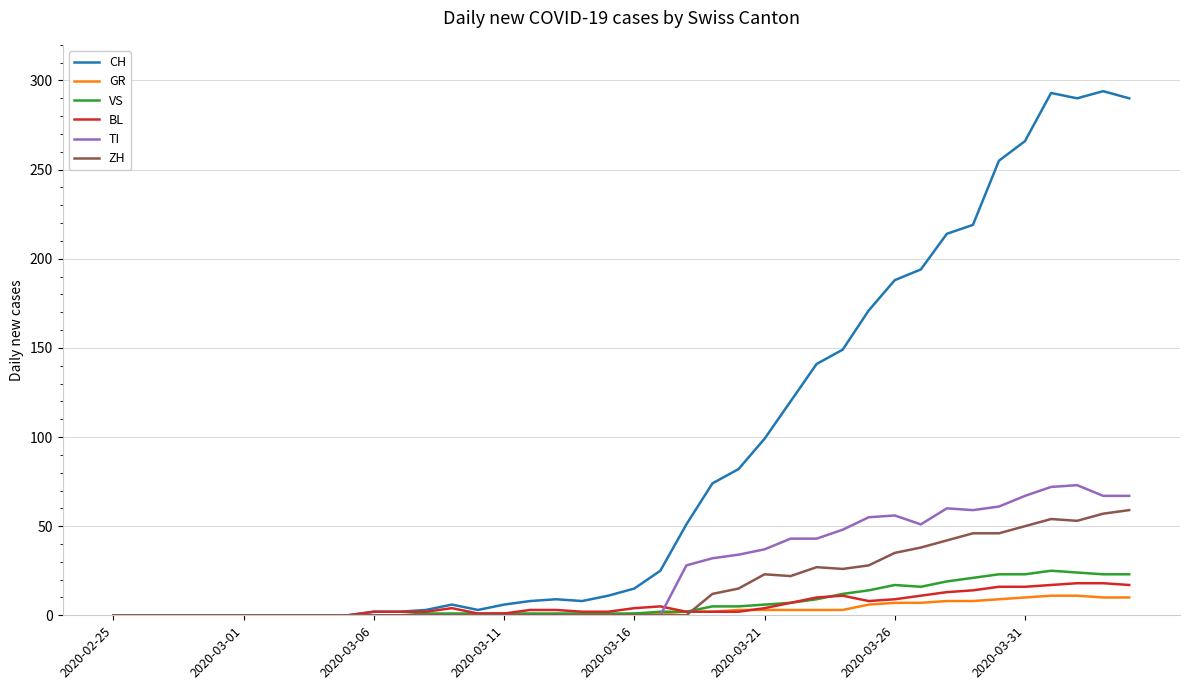

What is the maximum value for CH?

294